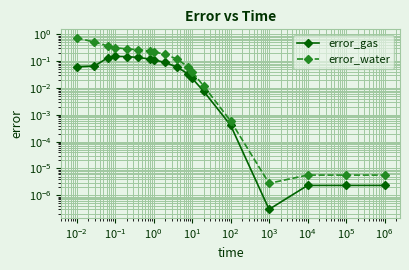

Read the error_water value at $\mathdefault{10^{0}}$.

0.3